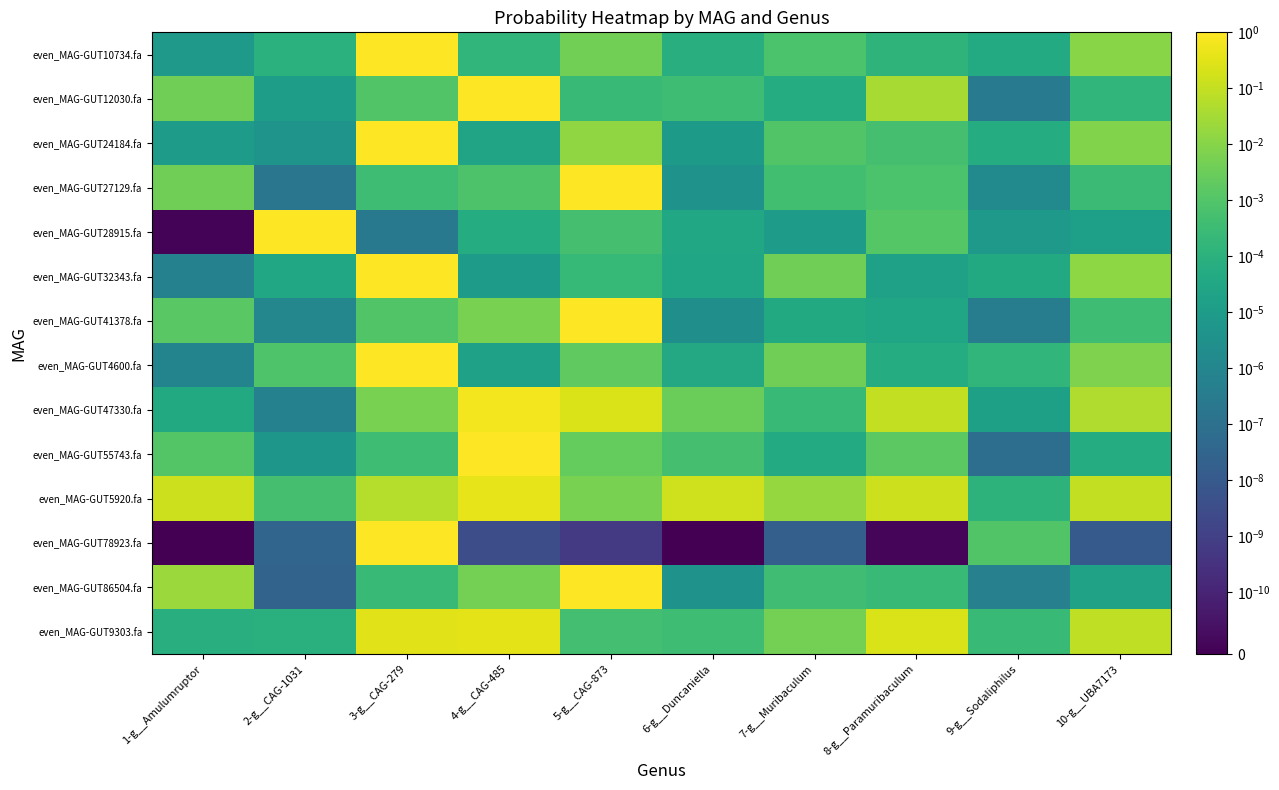

What is the difference between the highest and lowest values at 6-g__Duncaniella?

0.2